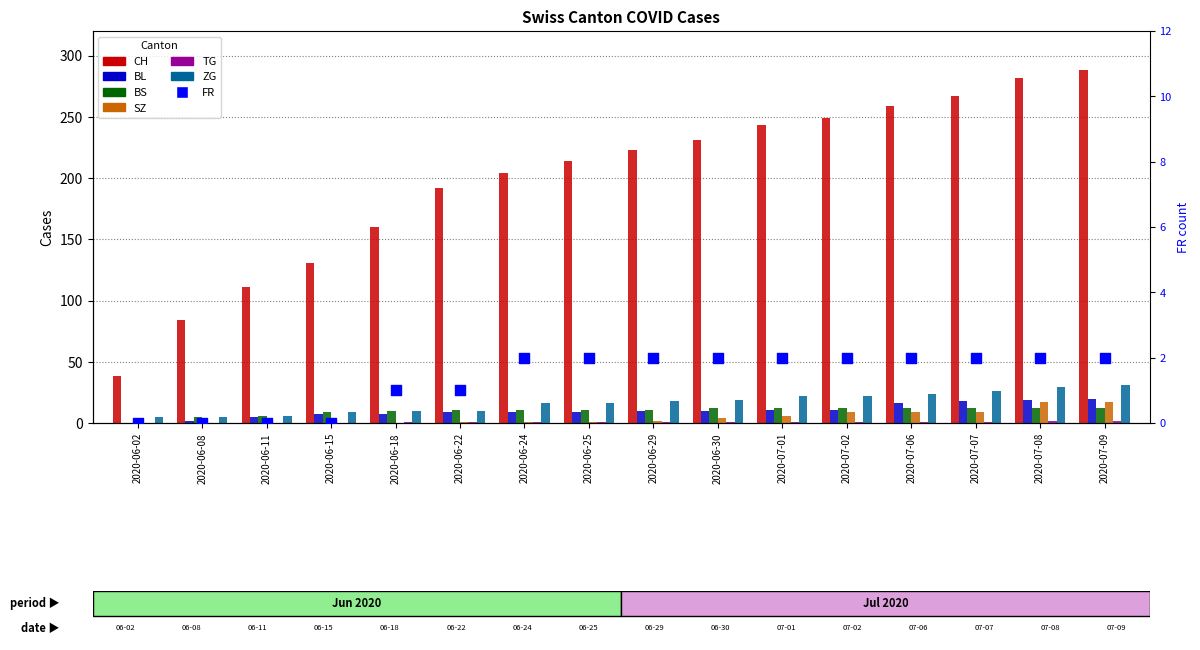

Which series contains the highest Y value?

CH